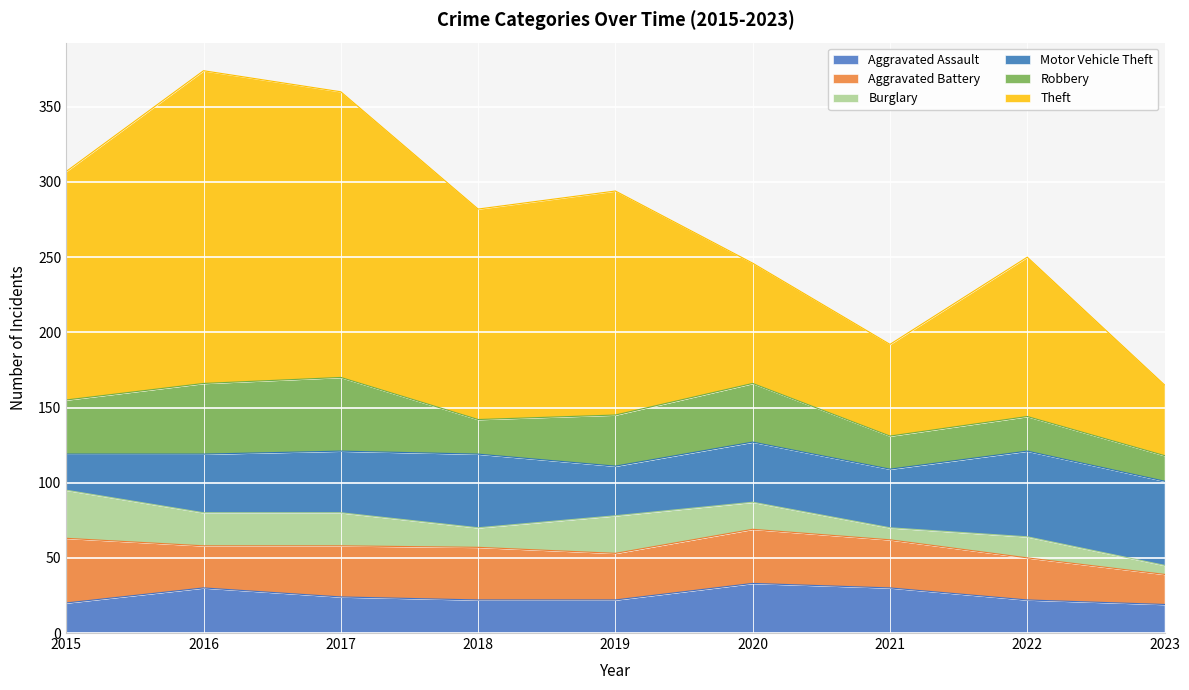

Where does the Burglary series first go above 18?

2015